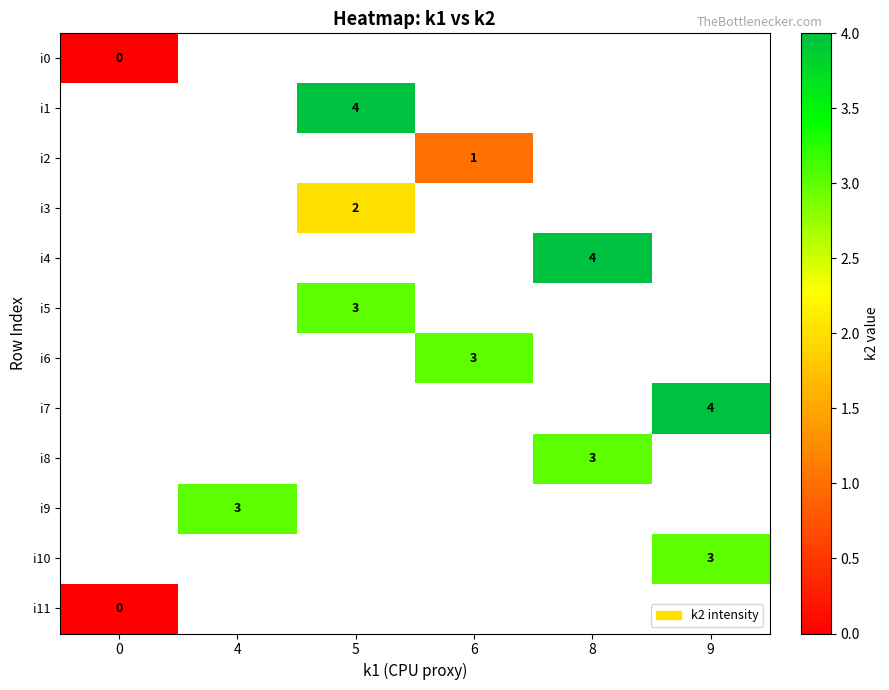

True or false: i9 has a value of 1 at 4.

False